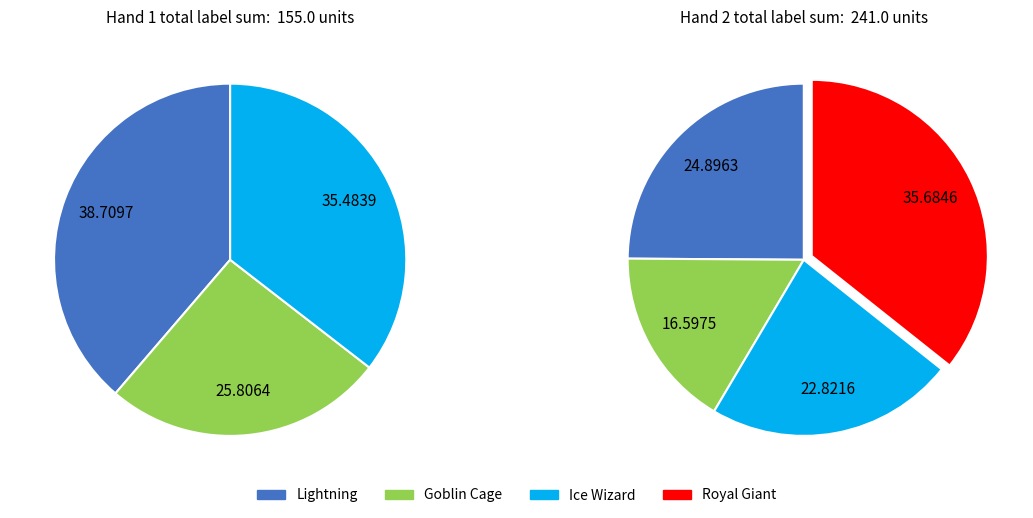

To the nearest percent, what is the difference between the largest and smallest slice percentages?

19%